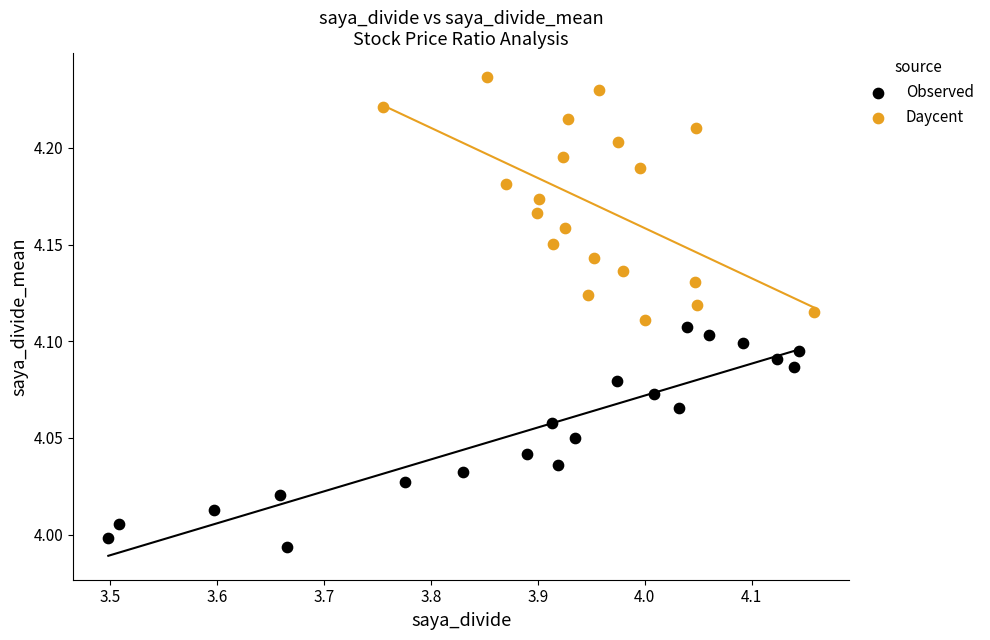

Which series contains the highest Y value?

Daycent